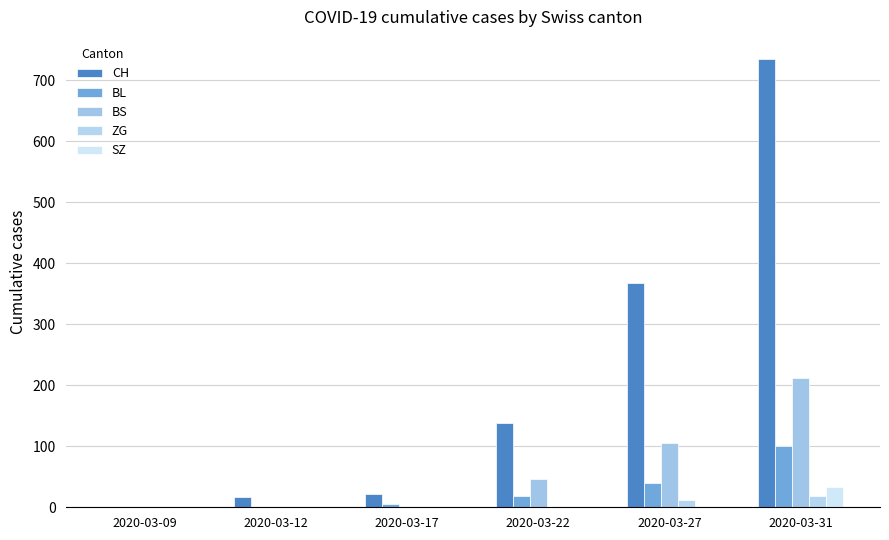

What are all the series names shown in the legend?

CH, BL, BS, ZG, SZ